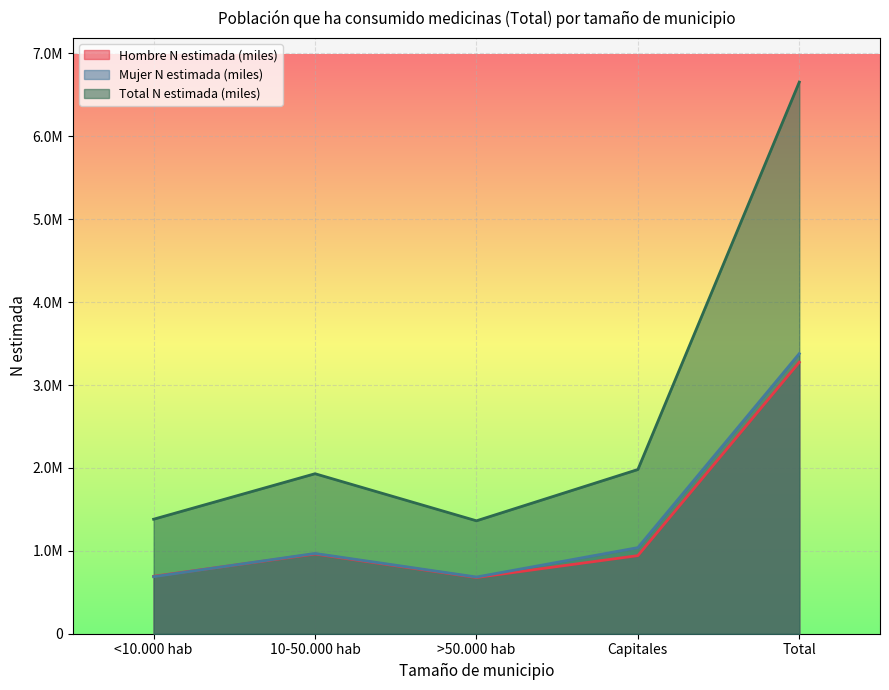

True or false: Hombre N estimada (miles) has more than 2 points higher than both neighbors.

False